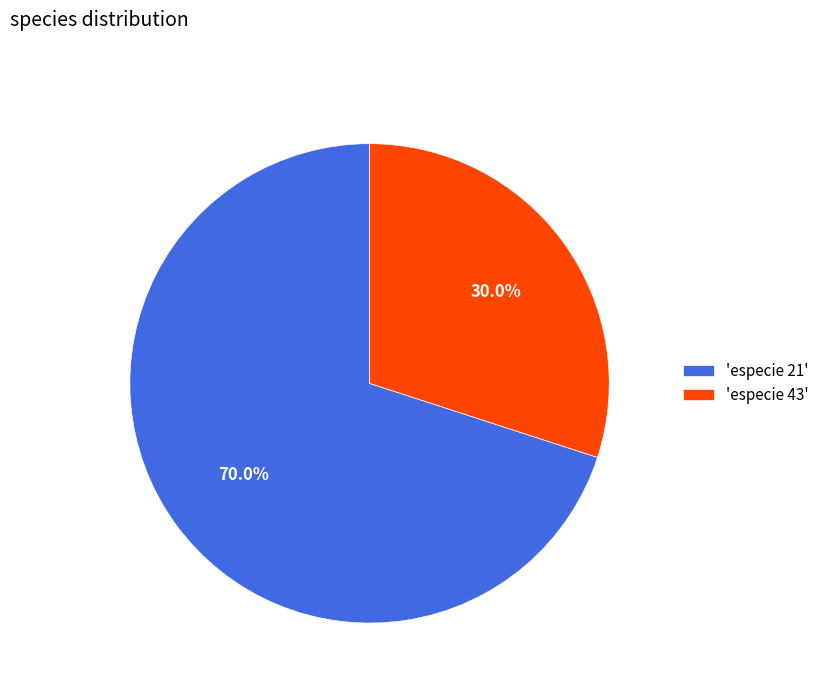

Which slice is the largest?

'especie 21'